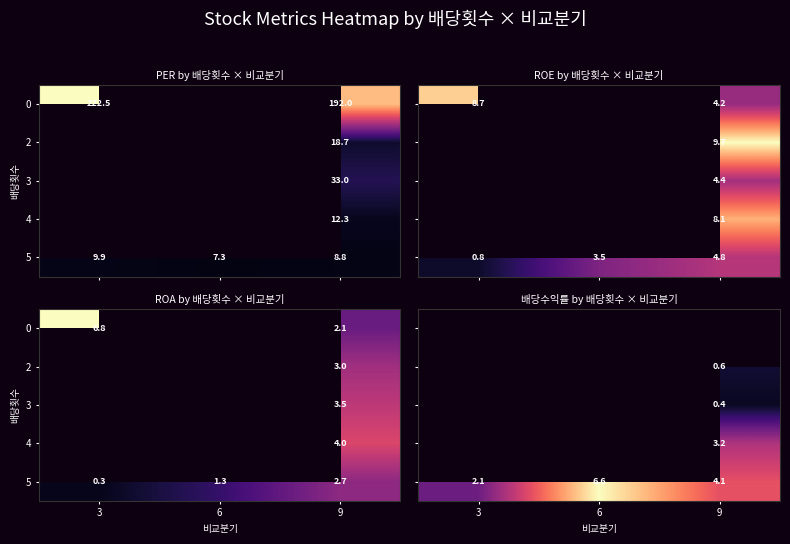

How many distinct data groups are displayed?

5